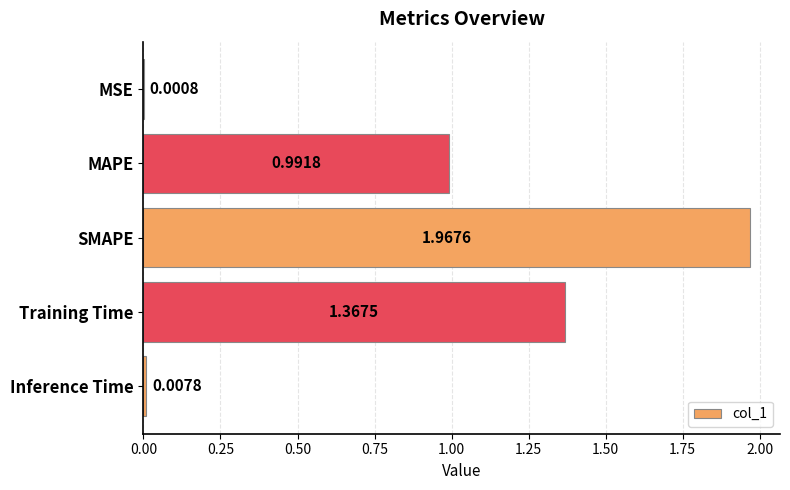

What is the change in value from MSE to SMAPE?

+2.0